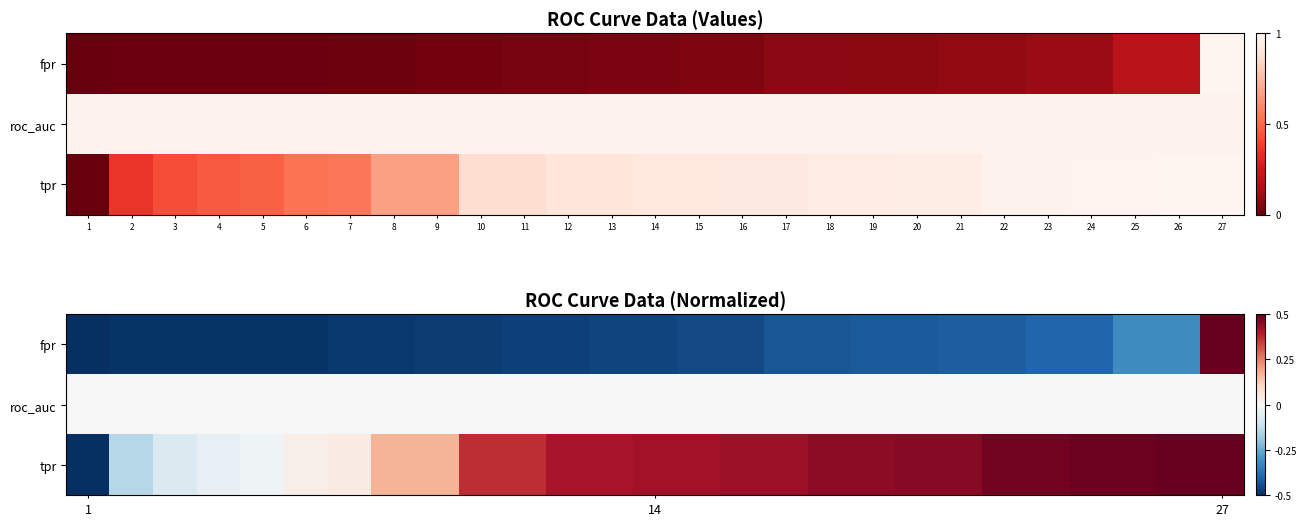

Which has a higher value, 1 or 11?

11